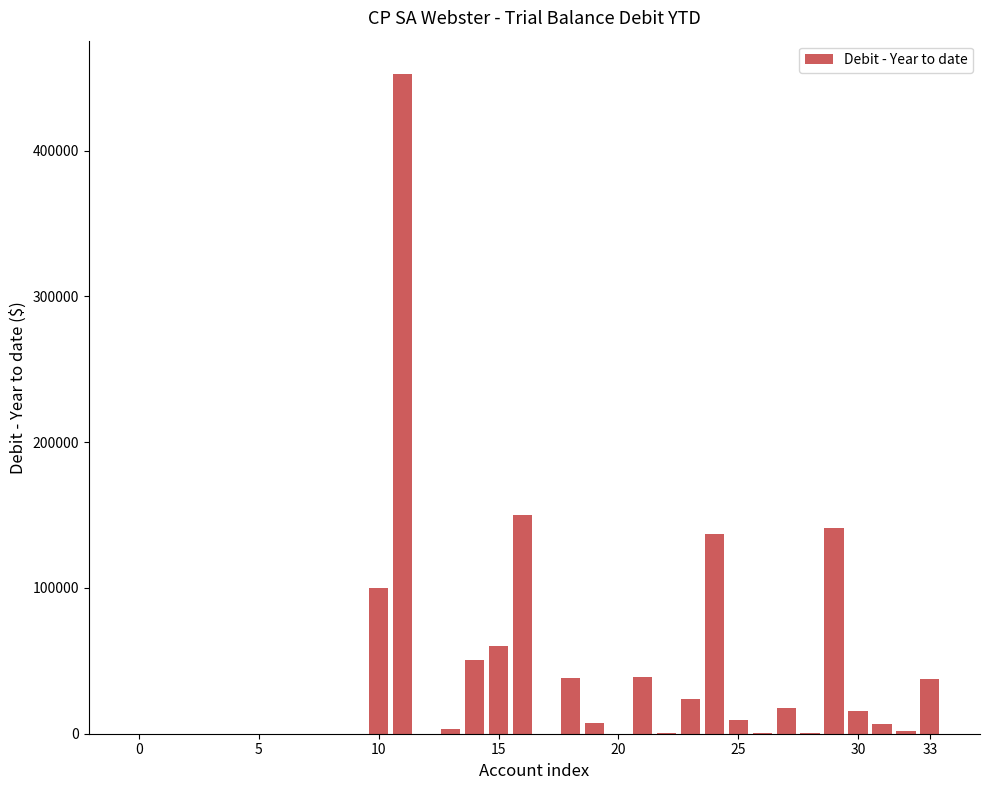

Count the number of values greater than 3274.

17